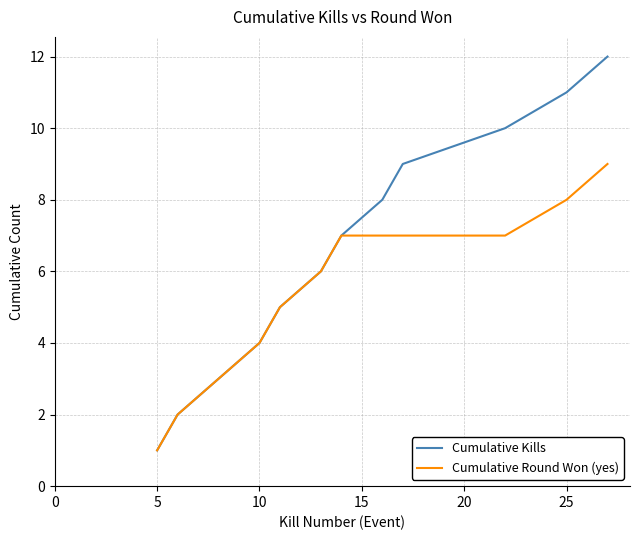

List the series in order of their peak value, highest first.

Cumulative Kills, Cumulative Round Won (yes)